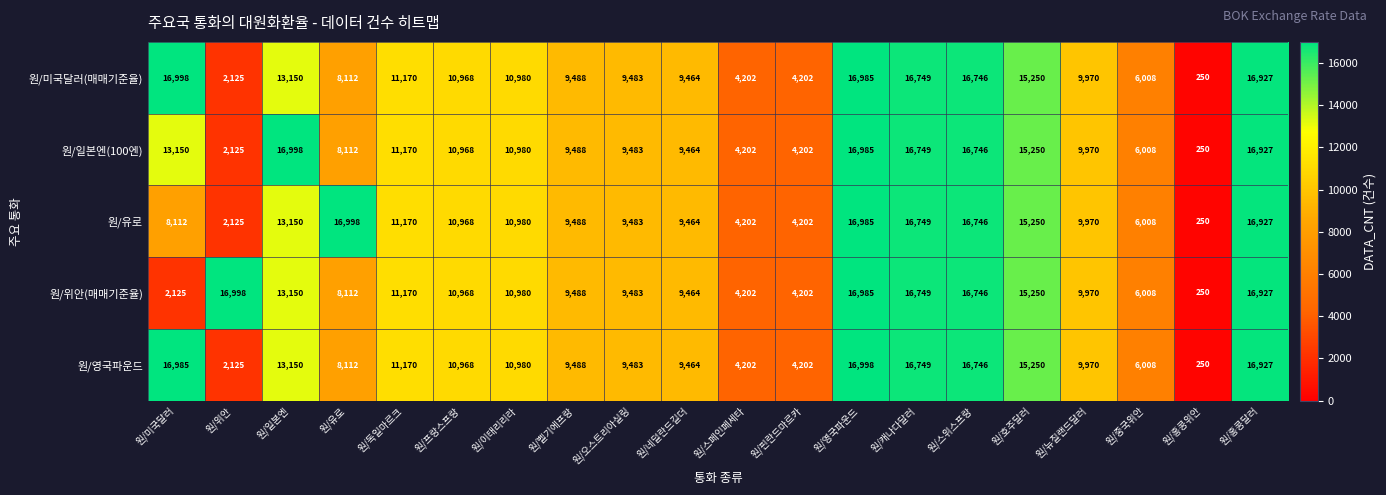

What is the sum of all 원/유로 values?

209227